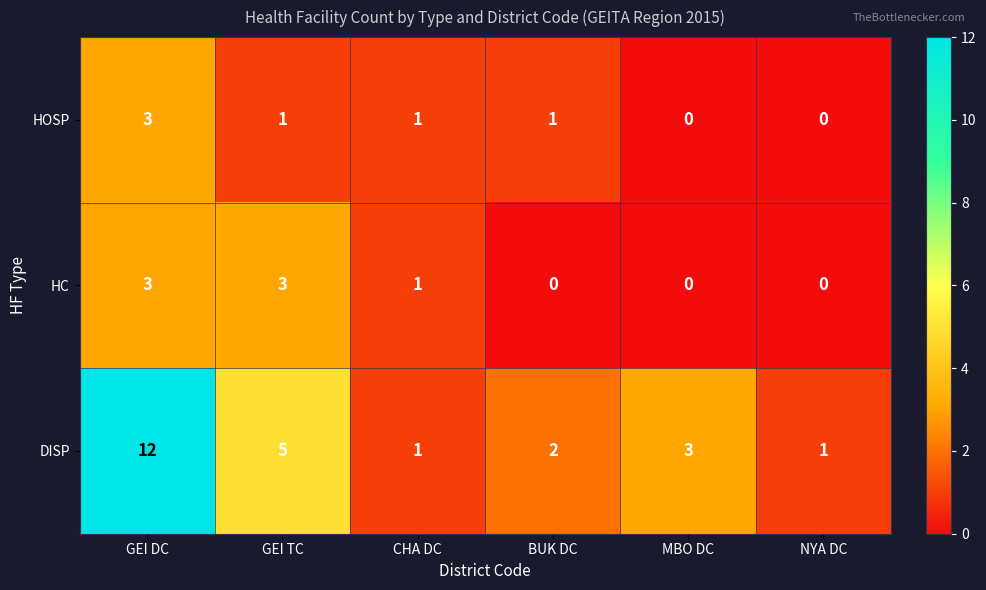

Is it true that DISP equals 1 at BUK DC?

False